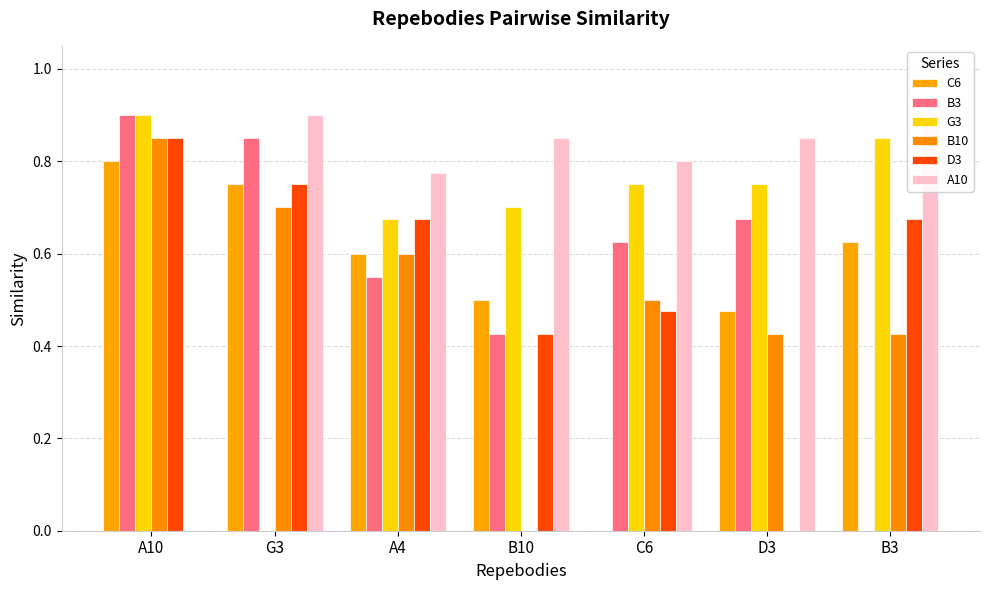

At which label does B3 reach its minimum?

B3